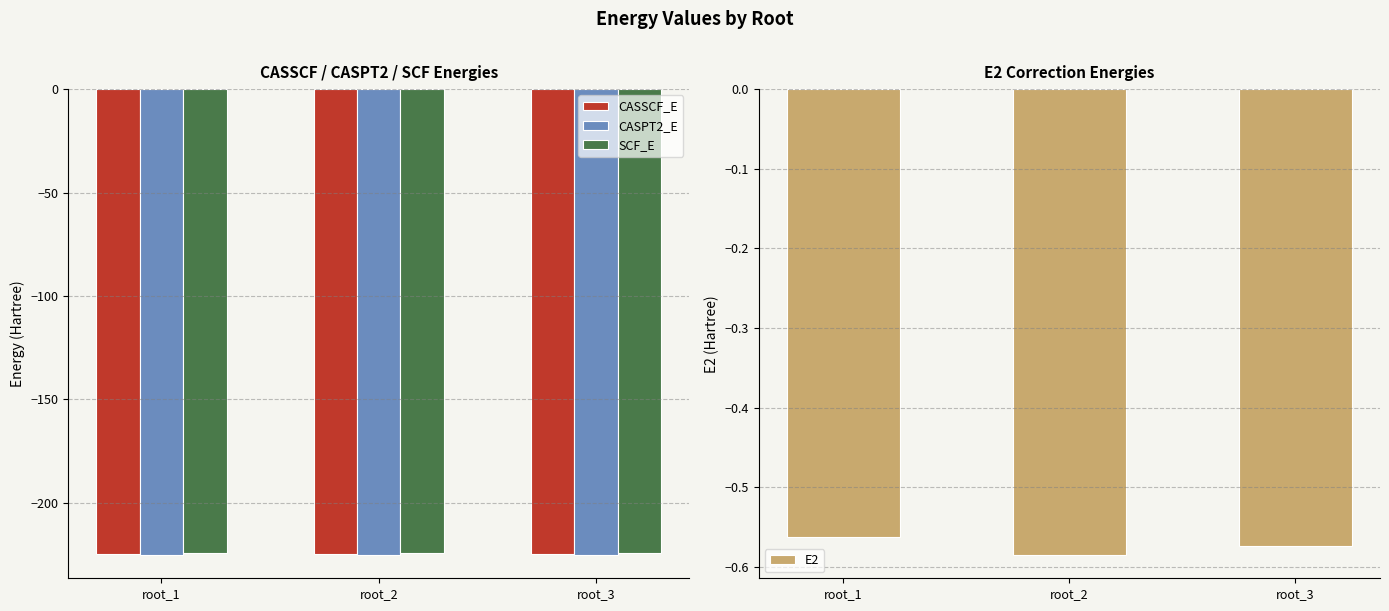

Is the value of SCF_E at root_1 greater than the value of E2 at root_1?

No